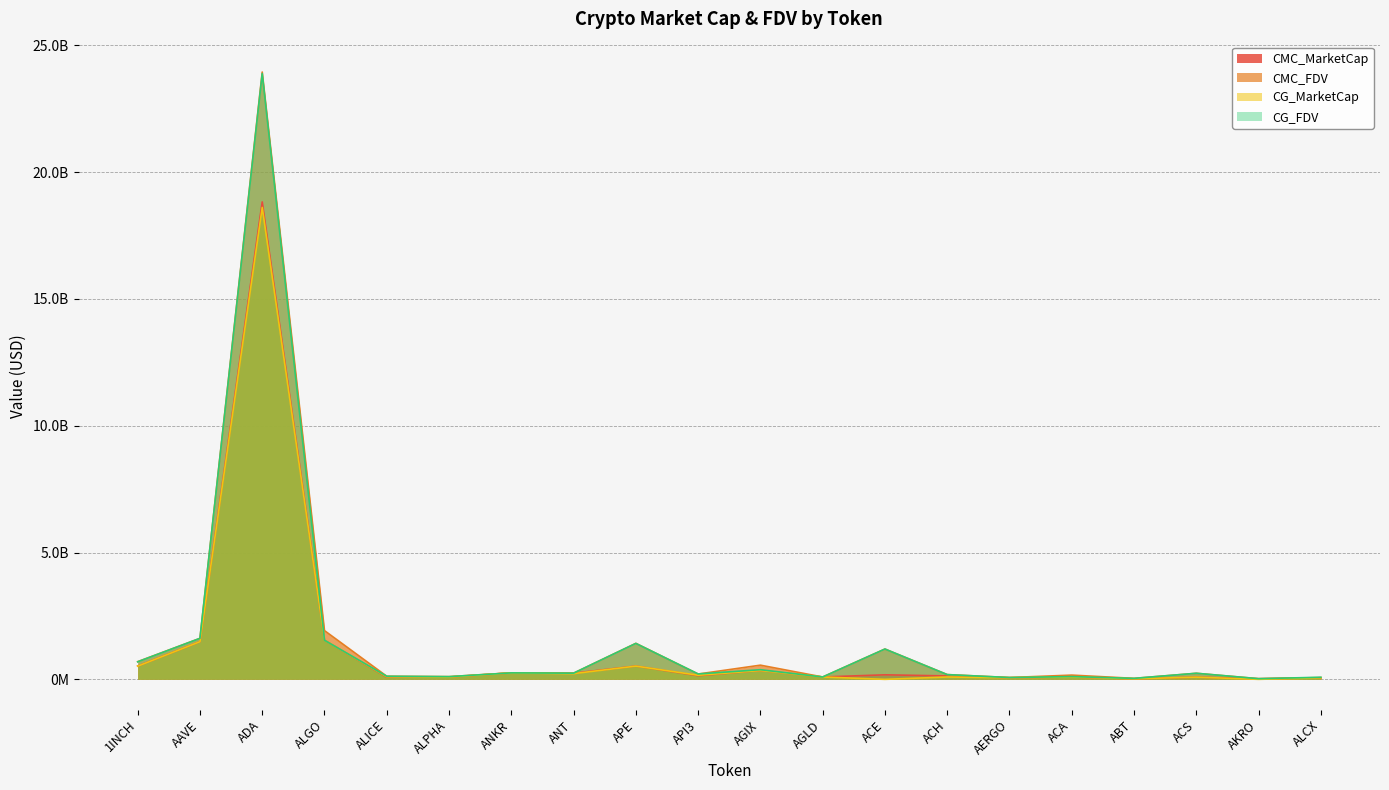

What is the total value across all series at ACA?

461566679.5